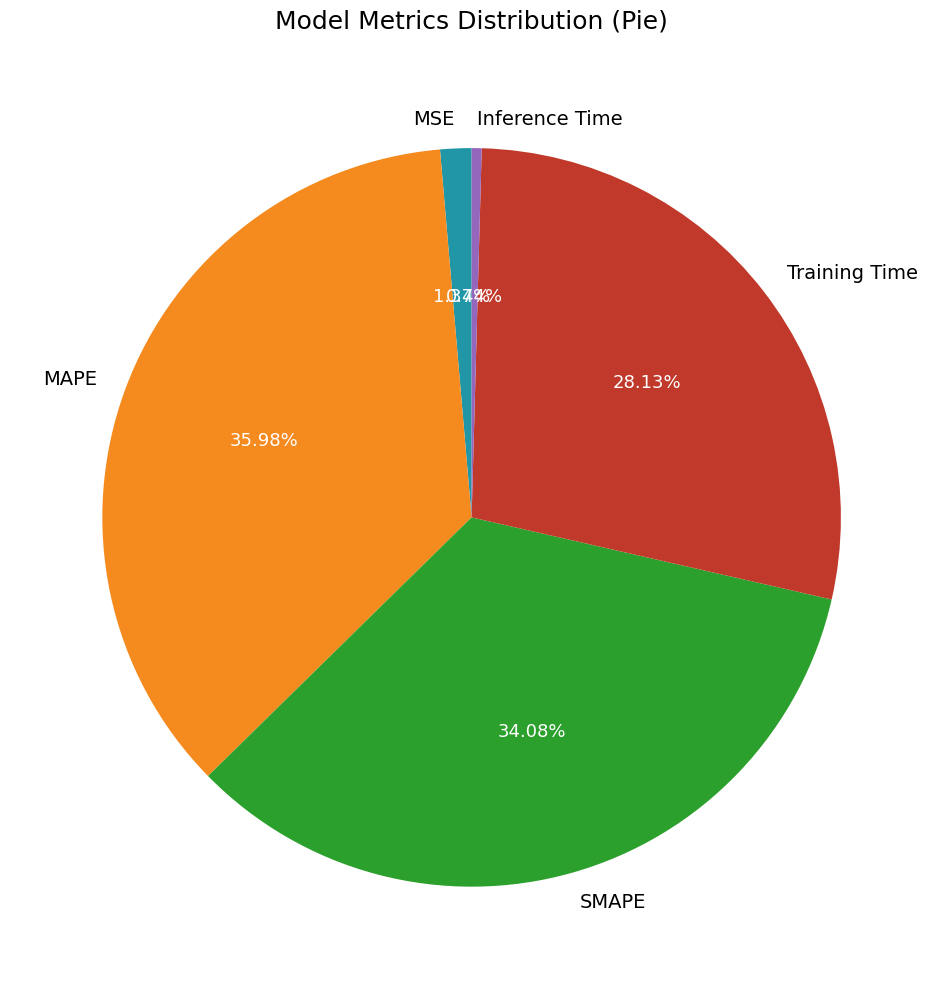

True or false: Training Time accounts for 28% of the total.

True